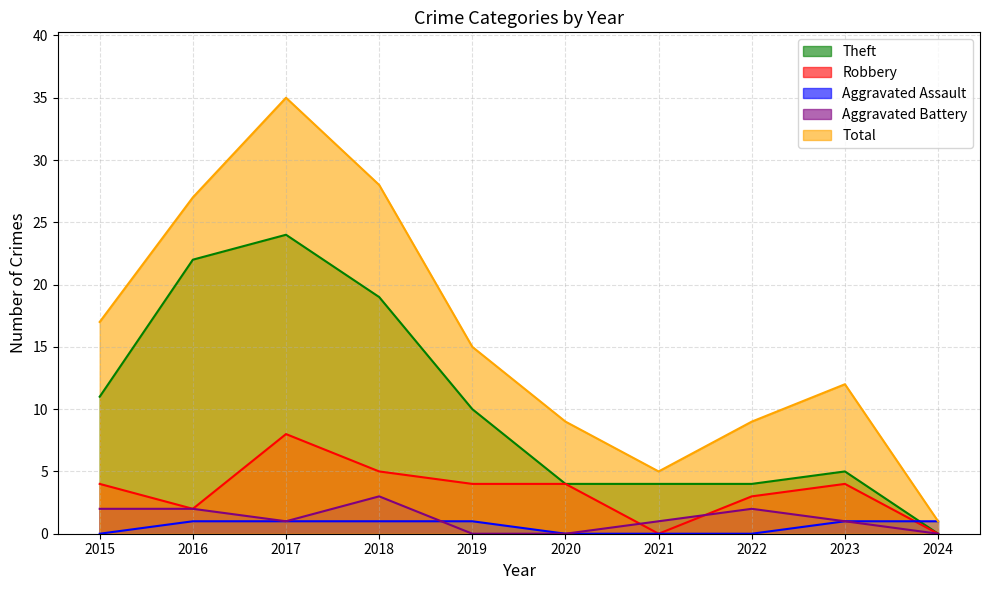

Which series ends up on top after the final intersection of Robbery and Aggravated Assault?

Aggravated Assault